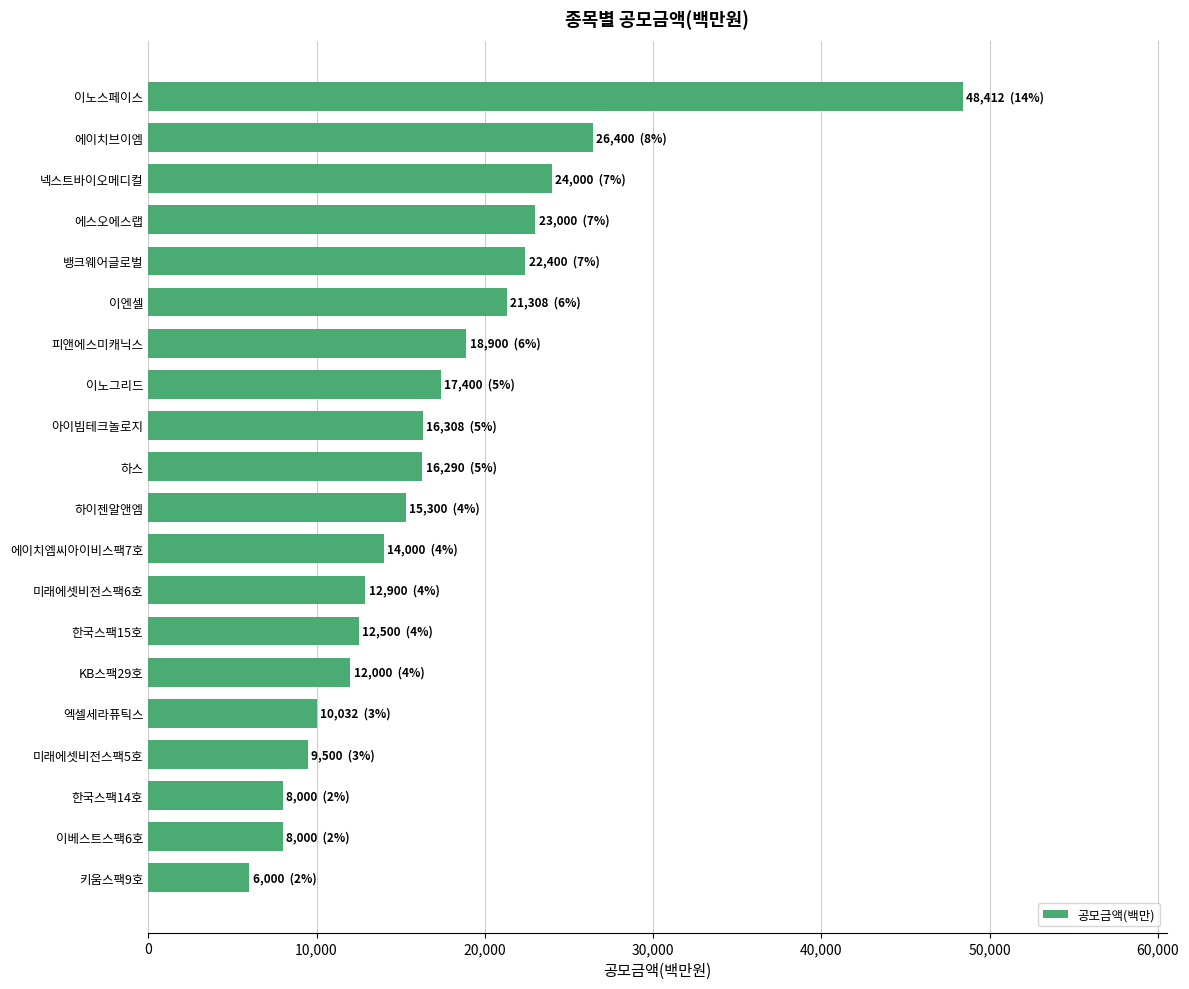

What is the change in value from 한국스팩14호 to 한국스팩15호?

+4500